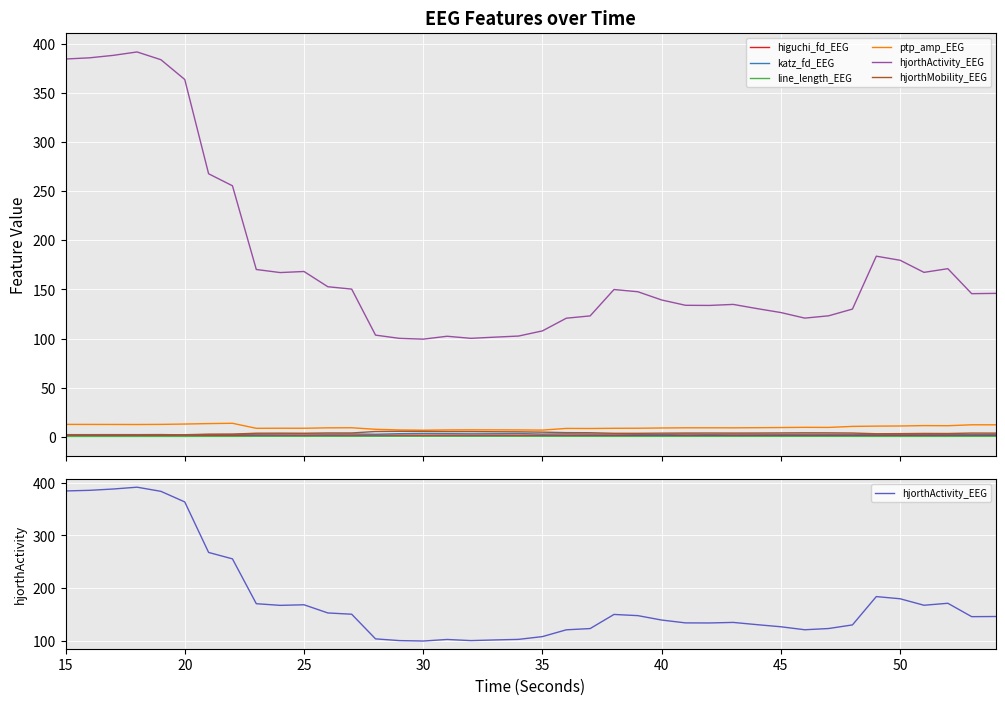

Reading right to left, what are all the values shown in this chart?

higuchi_fd_EEG: 1.5	1.5	1.5	1.5	1.5	1.5	1.5	1.5	1.5	1.5	1.5	1.5	1.5	1.5	1.5	1.5	1.5	1.6	1.6	1.6	1.6	1.6	1.6	1.6	1.6	1.6	1.6	1.6	1.6	1.6	1.6	1.6	1.6	1.5	1.5	1.5	1.5	1.5	1.5	1.5
katz_fd_EEG: 2.5	2.4	2.5	2.6	2.5	2.4	2.6	2.6	2.7	2.6	2.7	2.8	2.5	2.8	2.4	2.5	2.8	2.8	3.0	2.8	3.3	3.1	3.1	3.2	3.4	3.2	2.6	2.9	2.8	3.0	2.9	2.7	2.4	2.3	2.0	2.3	2.2	2.2	2.2	2.2
line_length_EEG: 0.3	0.3	0.3	0.3	0.3	0.3	0.3	0.3	0.3	0.3	0.3	0.3	0.3	0.3	0.3	0.3	0.3	0.3	0.3	0.4	0.4	0.4	0.4	0.4	0.4	0.4	0.4	0.4	0.4	0.4	0.4	0.4	0.3	0.3	0.3	0.3	0.3	0.3	0.3	0.3
ptp_amp_EEG: 12.2	12.2	11.3	11.4	11.0	10.9	10.6	9.6	9.7	9.4	9.3	9.1	9.2	9.2	9.0	8.7	8.7	8.5	8.5	6.8	7.0	7.1	7.1	7.0	6.7	7.0	7.7	9.2	9.1	8.7	8.7	8.7	13.8	13.5	13.0	12.7	12.5	12.6	12.6	12.6
hjorthActivity_EEG: 146.0	145.7	171.1	167.4	179.7	183.8	130.0	123.2	120.8	126.5	130.5	134.8	133.7	133.9	139.3	147.7	149.9	123.1	120.7	107.8	102.6	101.4	100.2	102.3	99.4	100.2	103.5	150.3	152.7	168.3	167.2	170.3	255.5	267.7	363.7	383.8	391.7	388.2	385.7	384.5
hjorthMobility_EEG: 3.8	3.8	3.4	3.4	3.2	3.1	3.9	4.0	4.1	4.0	3.9	3.8	3.9	3.9	3.7	3.6	3.6	4.2	4.3	4.7	5.1	5.2	5.3	5.3	5.5	5.6	5.4	3.9	3.9	3.6	3.7	3.7	2.8	2.7	2.1	2.0	2.0	2.0	2.0	2.0